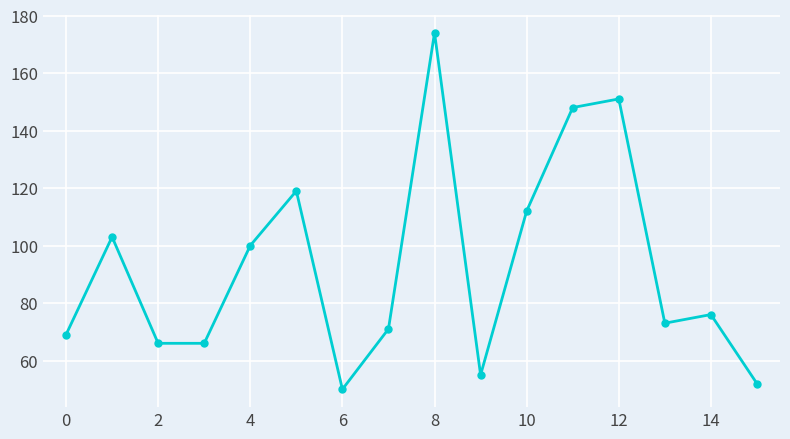

True or false: there are more than 0 points higher than both neighbors.

True